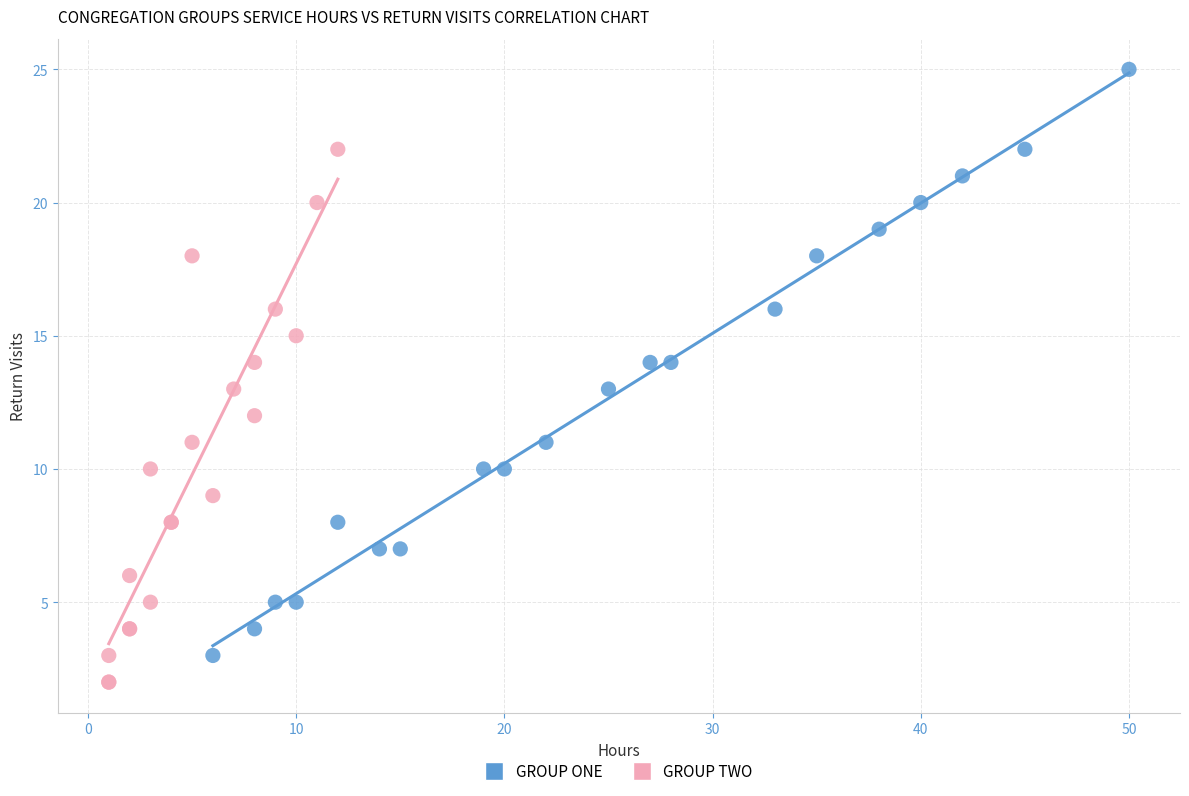

Which series reaches the maximum Y coordinate?

GROUP ONE